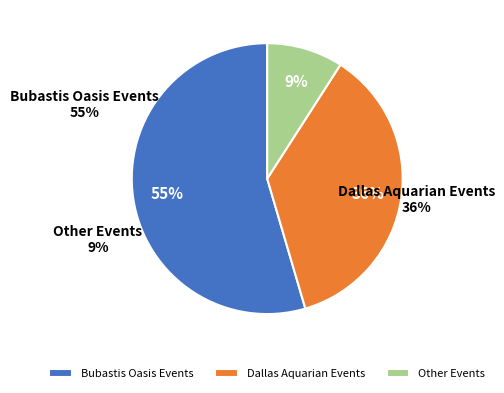

Which category has the smallest portion of the pie?

Other Events